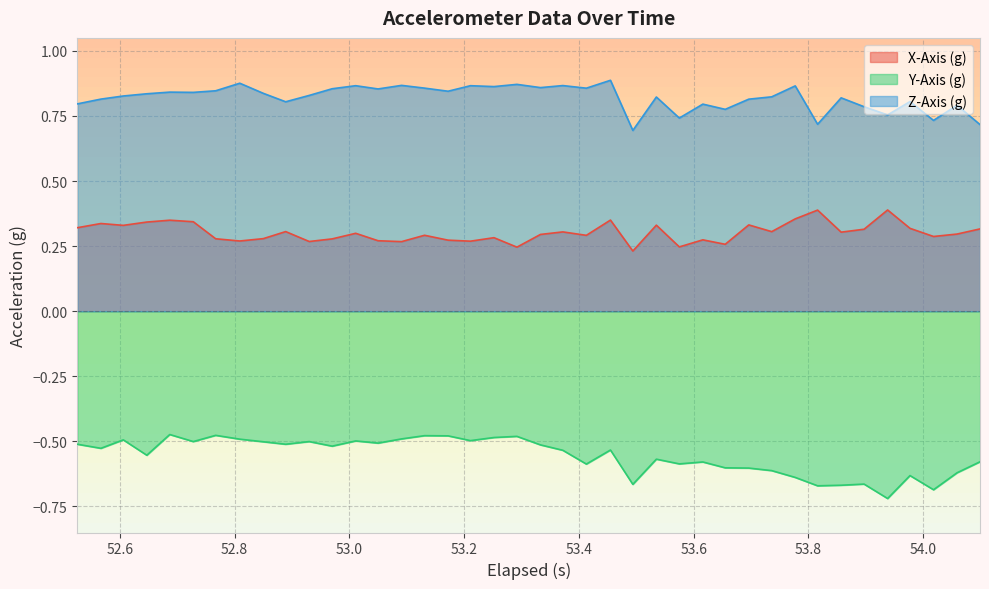

How many distinct data groups are displayed?

3